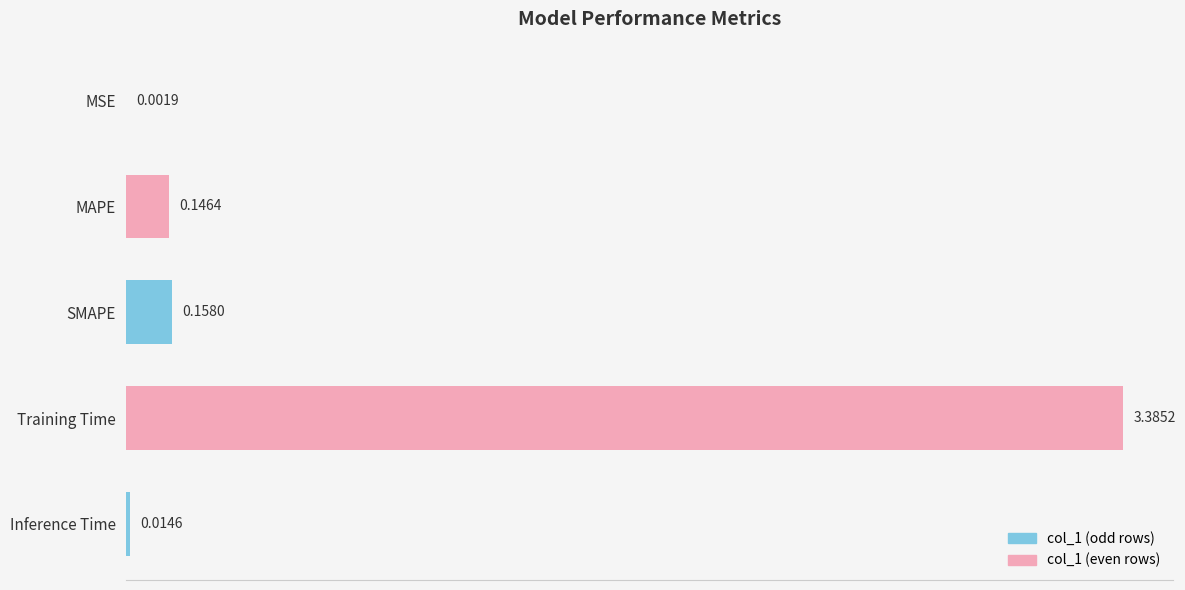

What is the sum of all values?

3.7